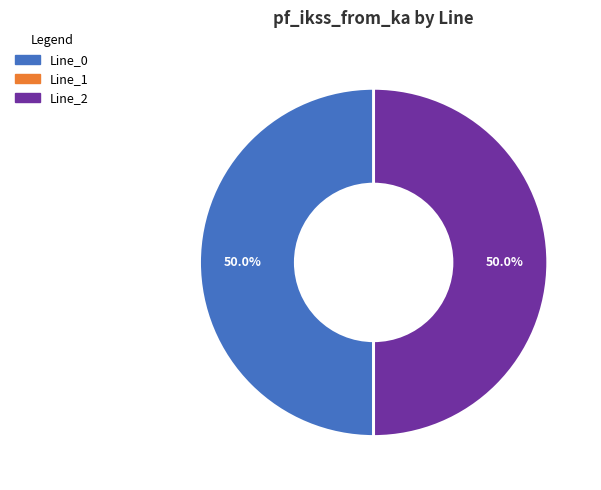

To the nearest percent, what portion does Line_2 represent?

50%